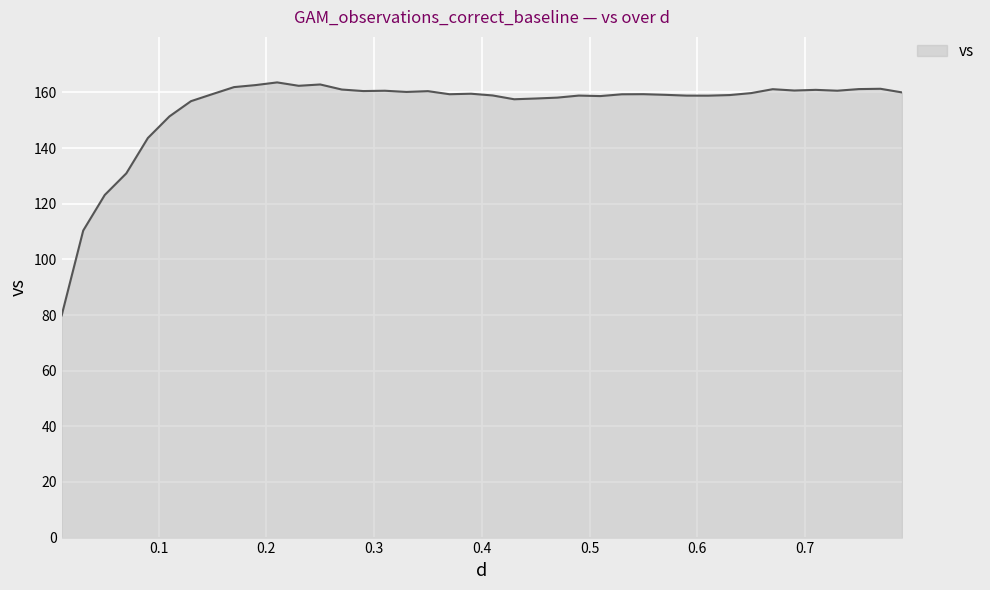

What is the difference between the maximum and minimum values?

83.7